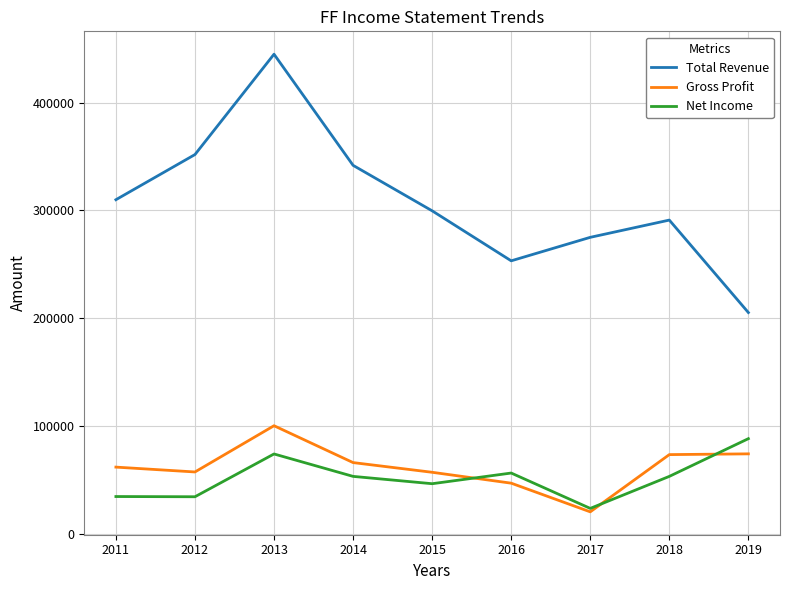

What is the greatest value displayed?

444900